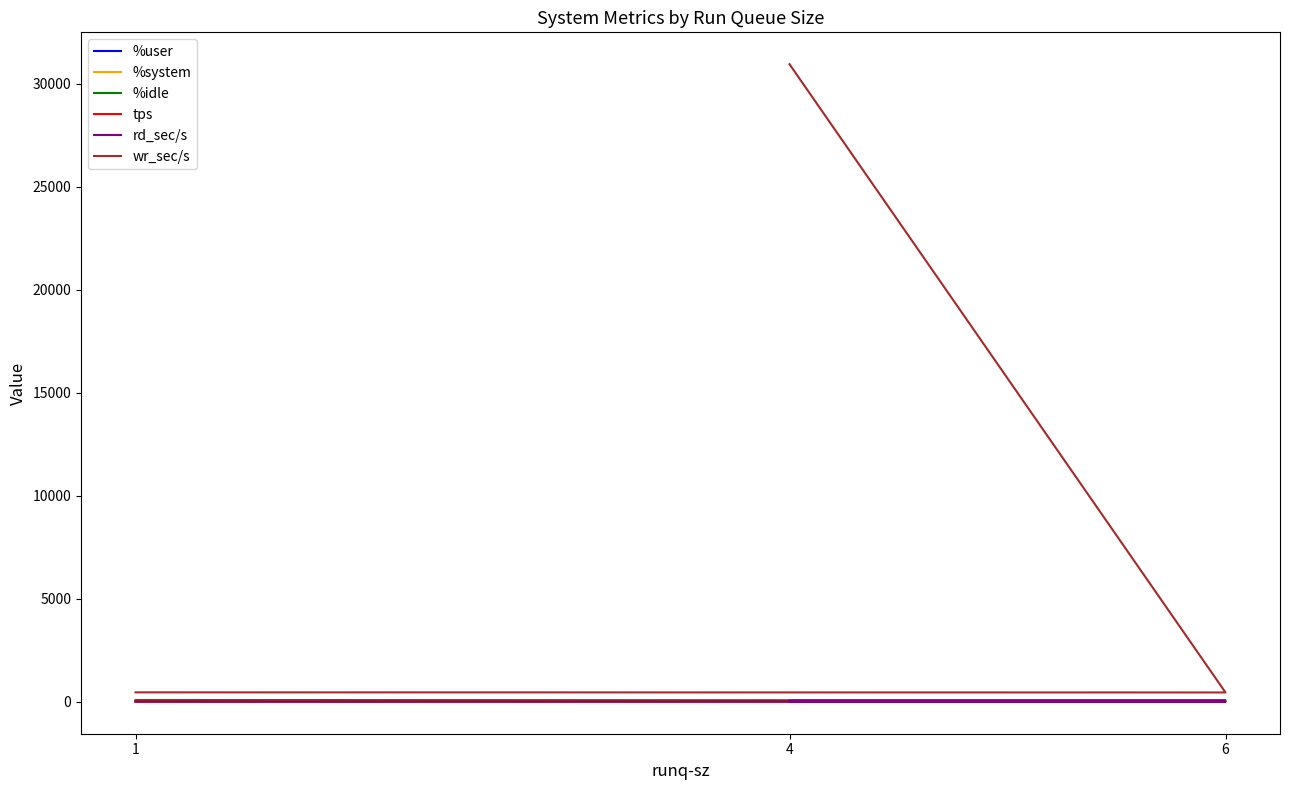

Reading left to right, list all the values displayed in this chart.

%user: 1=9.5	6=24.8	4=38.3
%system: 1=0.5	6=1.7	4=2.0
%idle: 1=90.0	6=73.5	4=59.7
tps: 1=20.6	6=16.0	4=34.8
rd_sec/s: 1=8.0	6=16.0	4=24.0
wr_sec/s: 1=460.8	6=456.0	4=30937.6